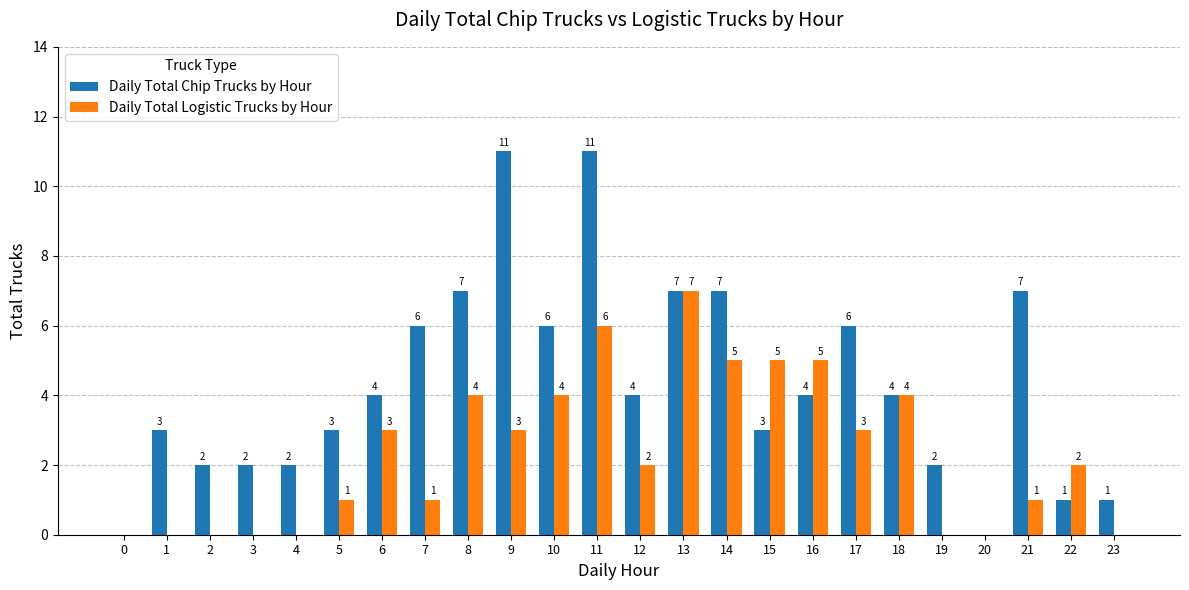

What is the total value across all series at 5?

4